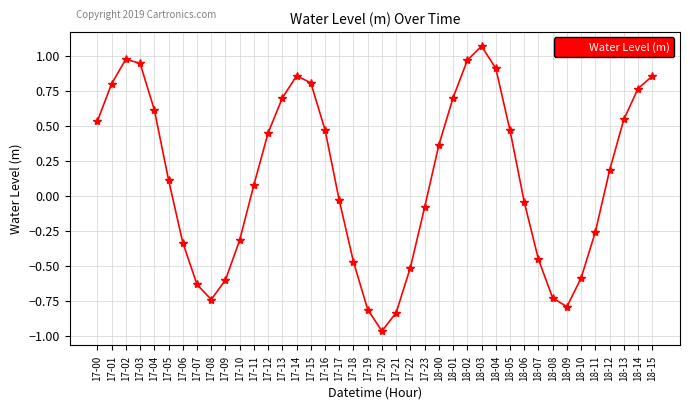

How many interior local peaks (higher than both neighbors) does the data have?

3